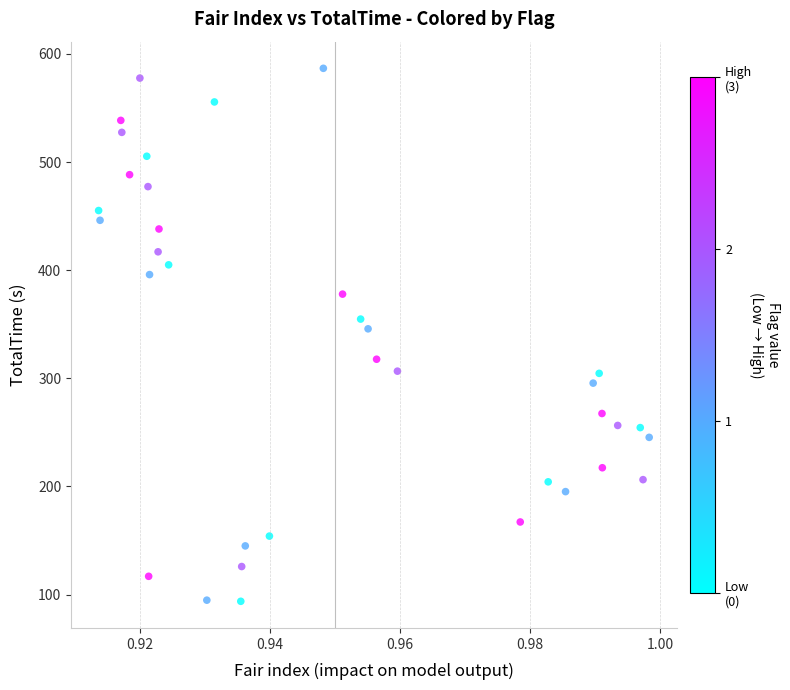

What Y value in the scatter plot is closest to 340?

345.7